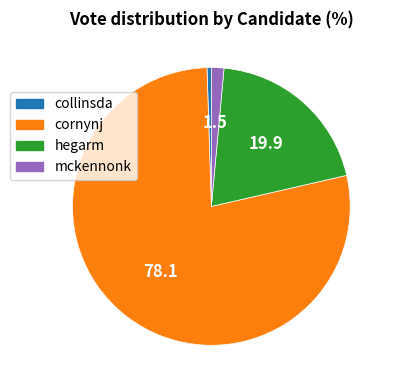

What is the ratio of the value at collinsda to the value at mckennonk?

0.3